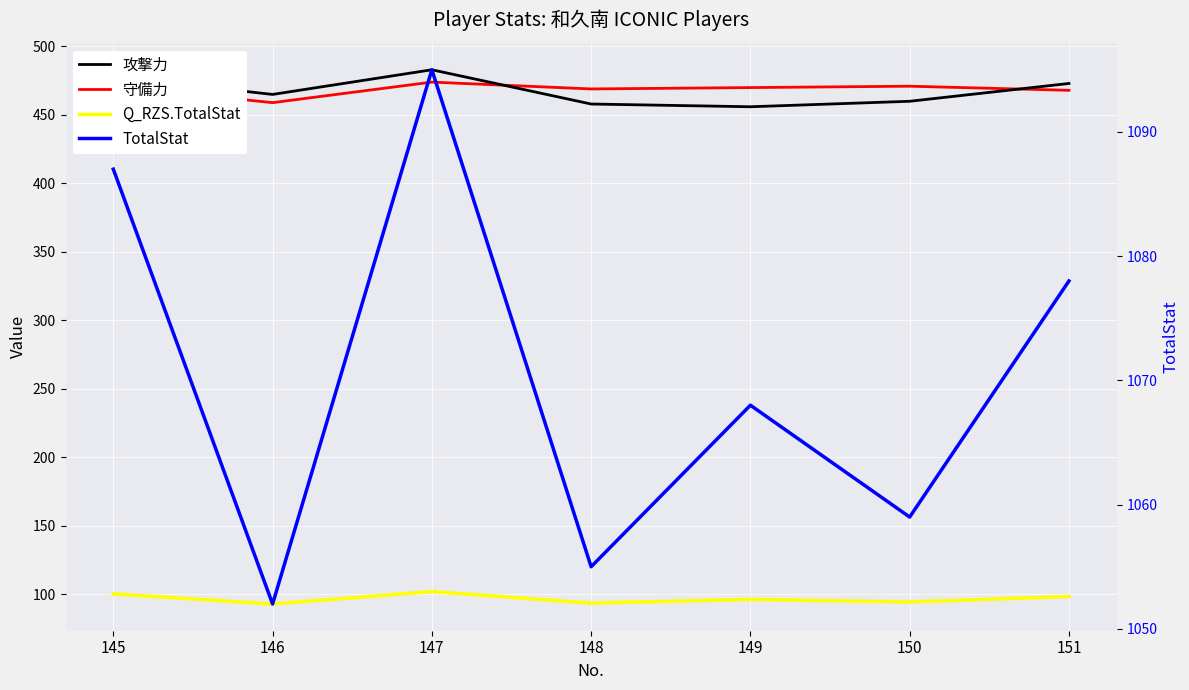

Reading left to right, transcribe all the data shown in this chart.

攻撃力: 145=478.0	146=465.0	147=483.0	148=458.0	149=456.0	150=460.0	151=473.0
守備力: 145=471.0	146=459.0	147=474.0	148=469.0	149=470.0	150=471.0	151=468.0
Q_RZS.TotalStat: 145=100.4	146=93.0	147=102.1	148=93.7	149=96.4	150=94.5	151=98.5
TotalStat: 145=1087.0	146=1052.0	147=1095.0	148=1055.0	149=1068.0	150=1059.0	151=1078.0